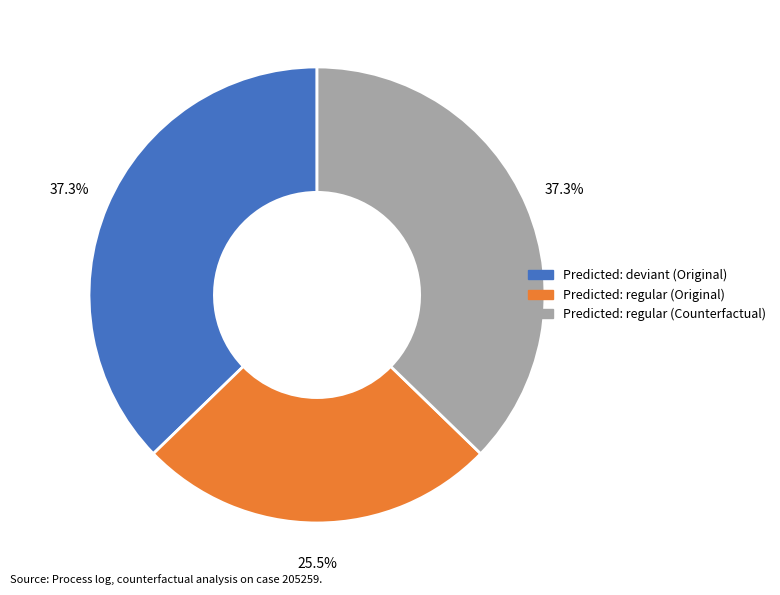

Which category has the smallest portion of the pie?

Predicted: regular (Original)